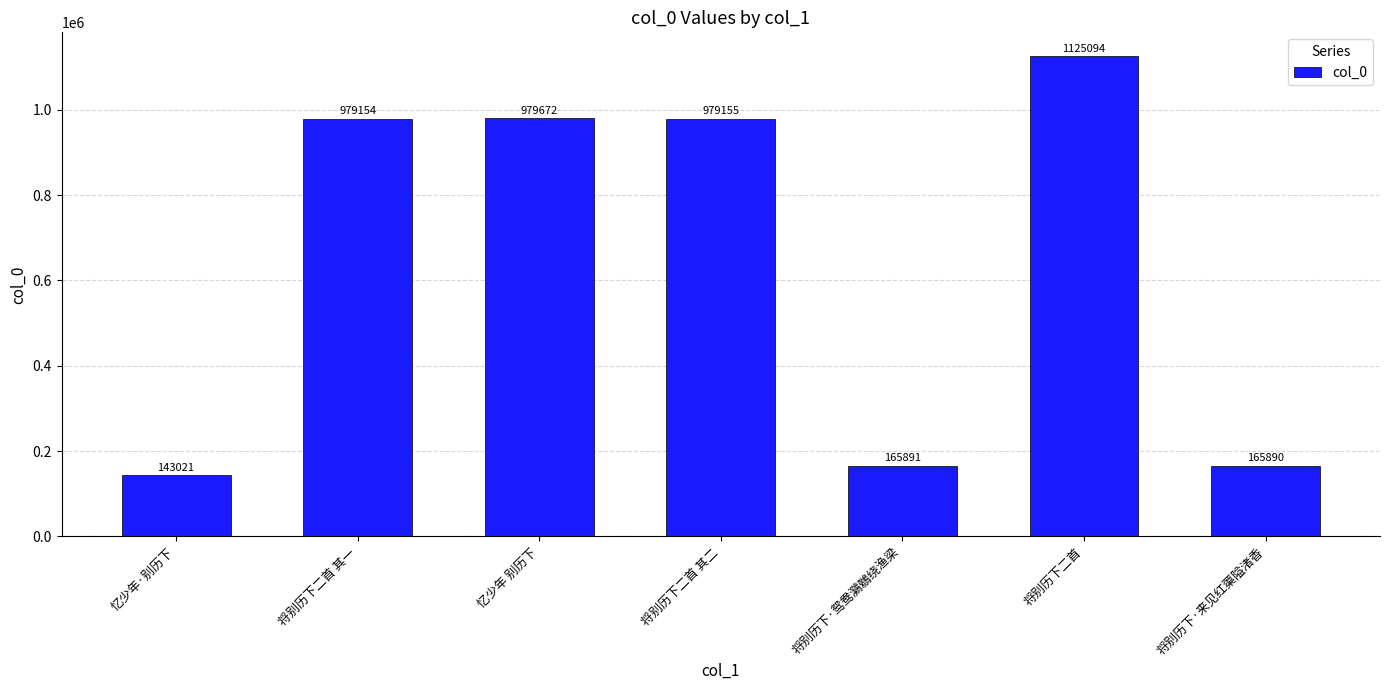

List the labels in order of value, largest first.

将别历下二首, 忆少年 别历下, 将别历下二首 其二, 将别历下二首 其一, 将别历下·鸳鸯鸂鶒绕渔梁, 将别历下·来见红蕖隘渚香, 忆少年·别历下